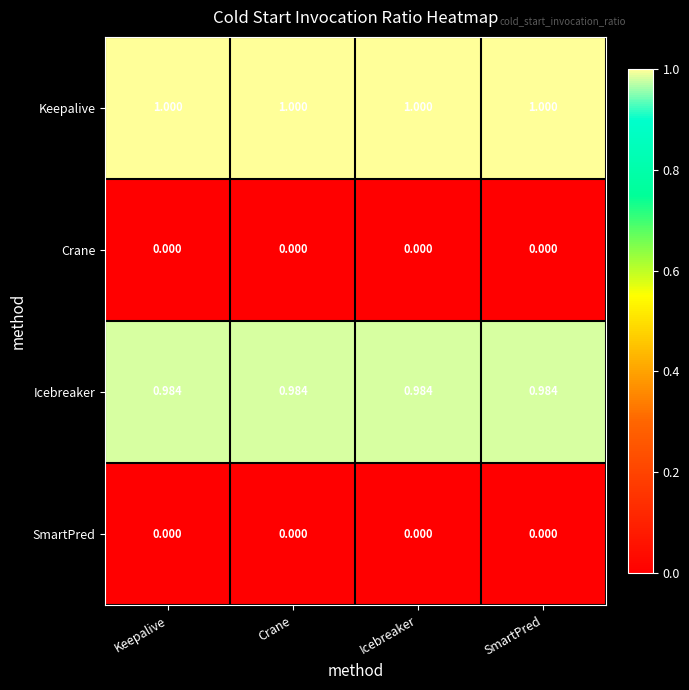

Which series has the largest total across all categories?

Keepalive